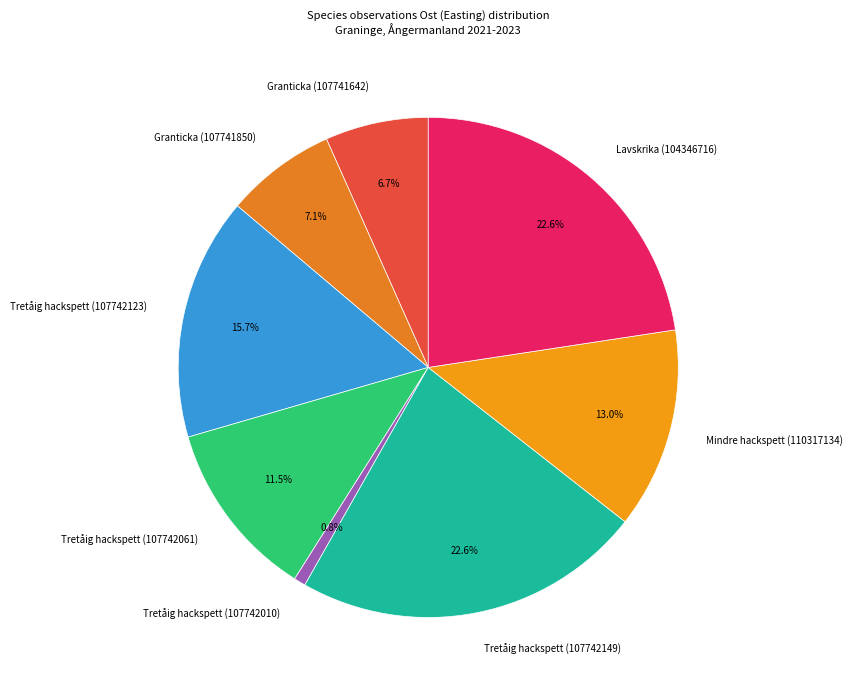

Is there a majority slice in this chart?

No